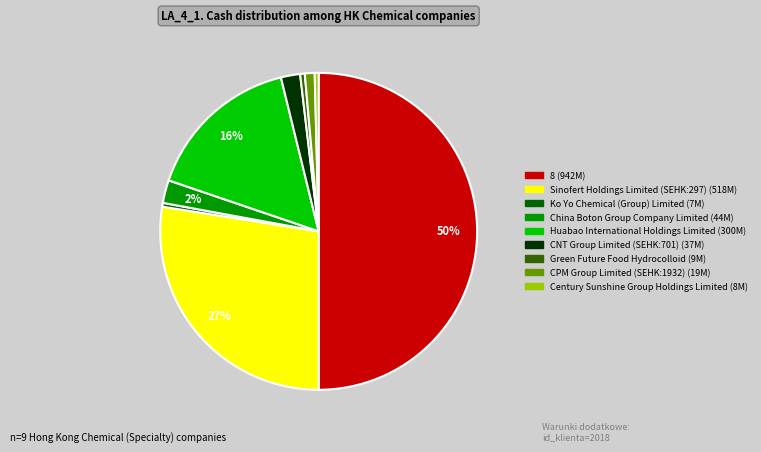

How many slices are in this pie chart?

9